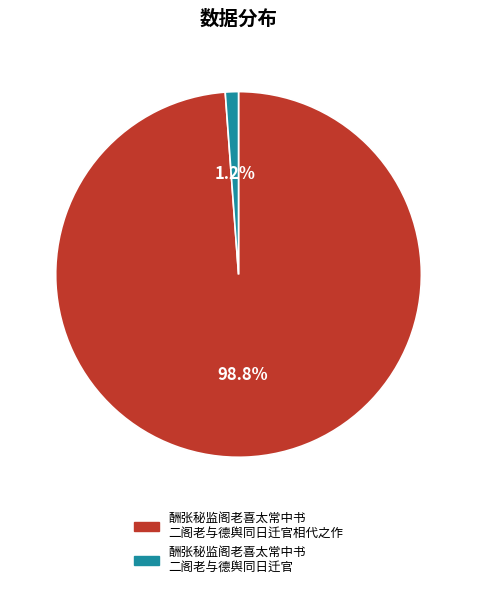

Count the number of slices in the pie.

2